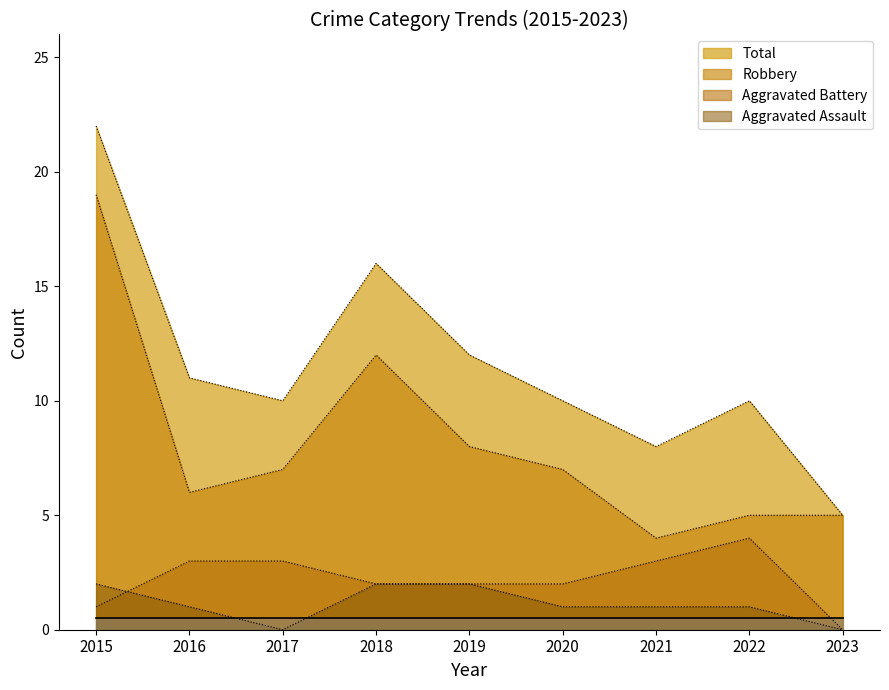

How many data points in Total are less than 10?

2